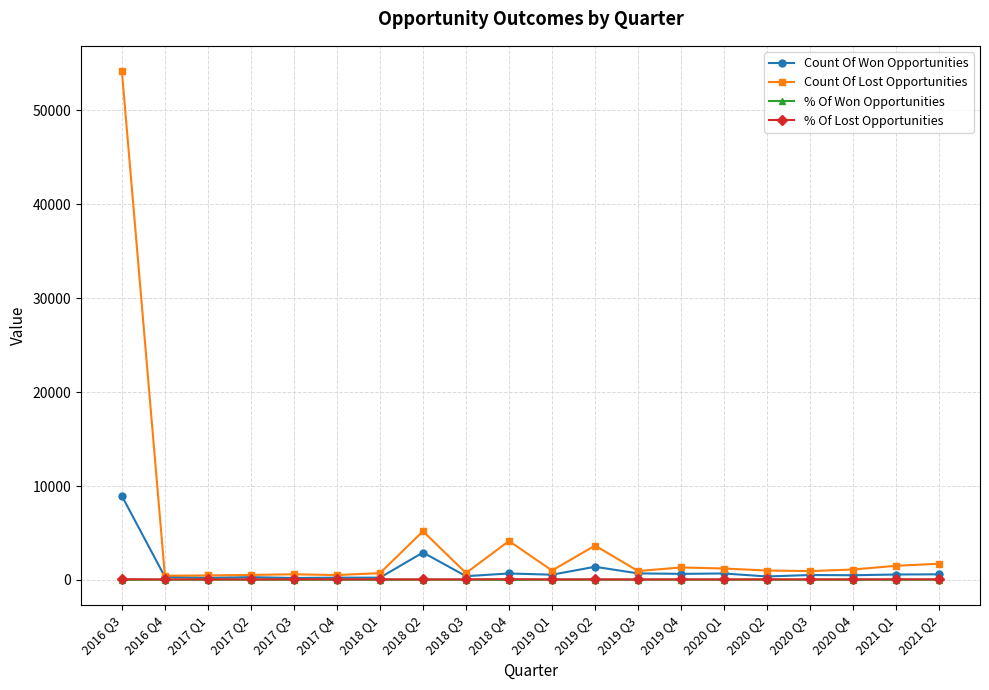

What is the label of the 7th point from the left?

2018 Q1